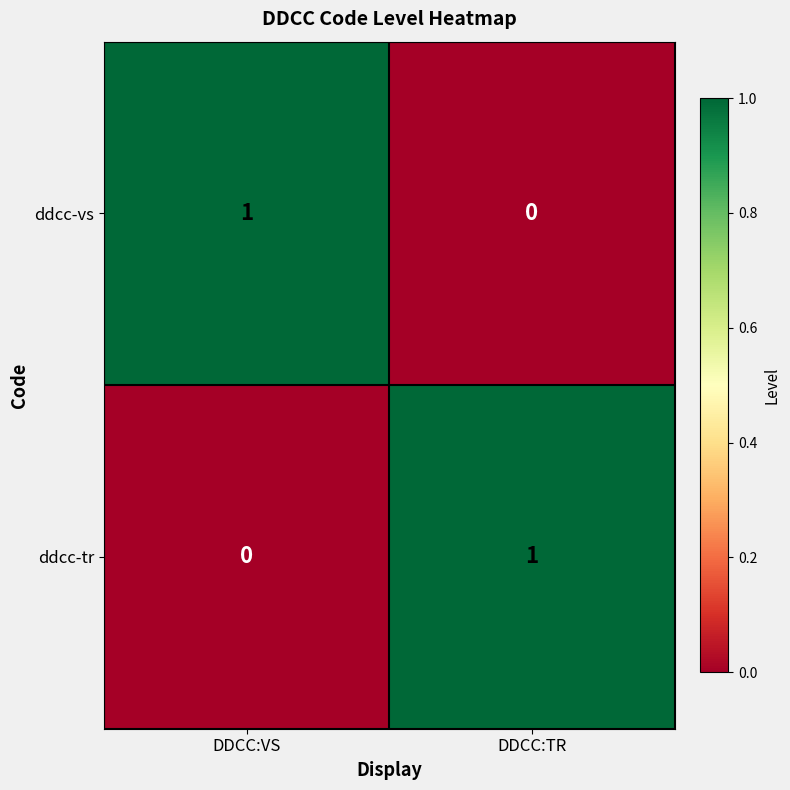

At which label is ddcc-vs closest to 0?

DDCC:TR